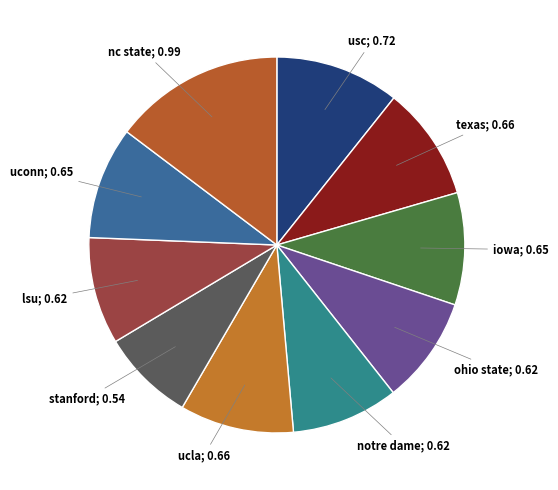

How many segments does this pie chart have?

10